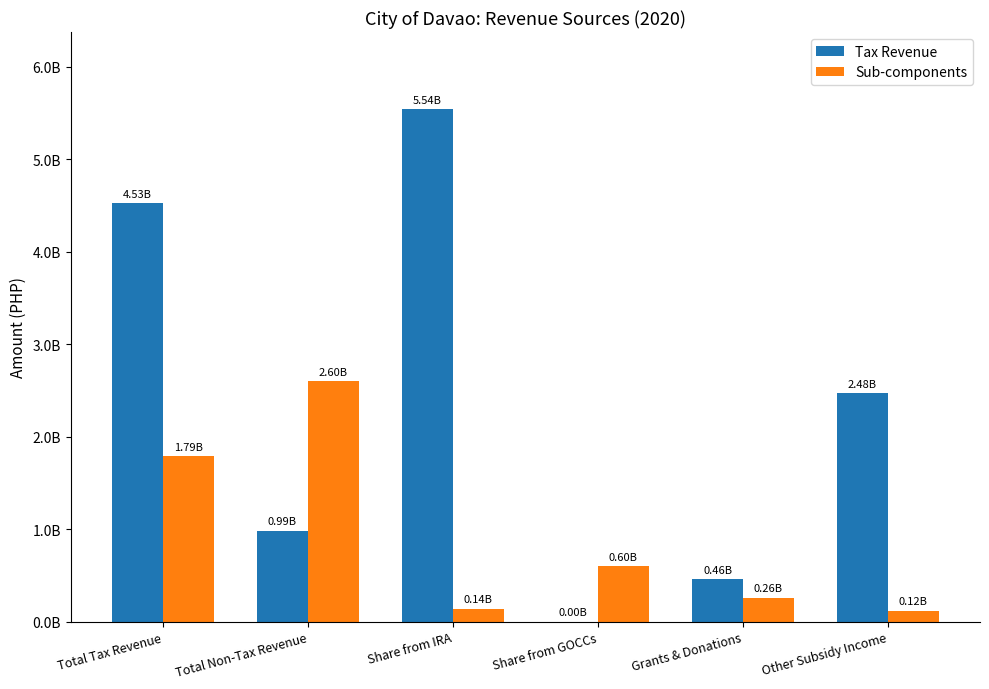

Which series has the largest range (max minus min)?

Tax Revenue